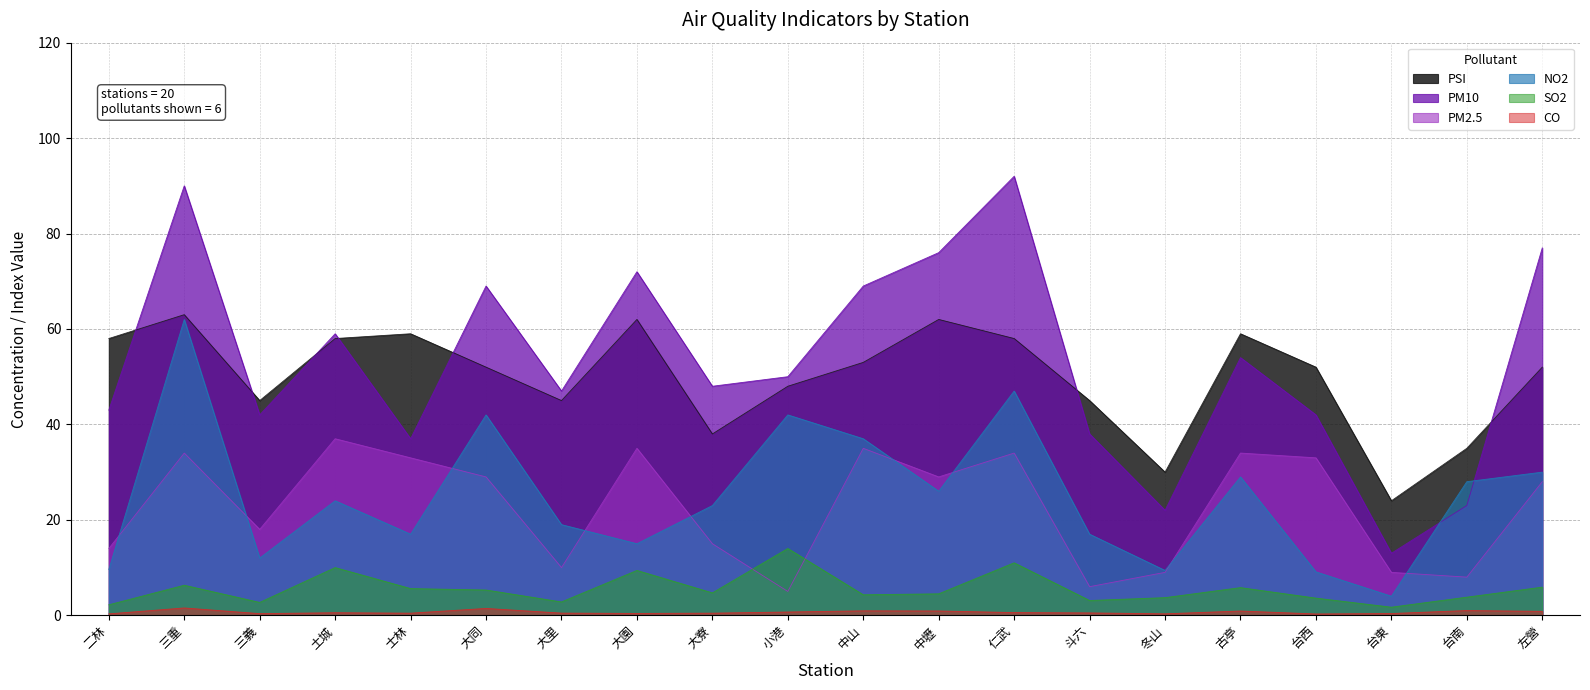

At which label is CO closest to 0?

台西